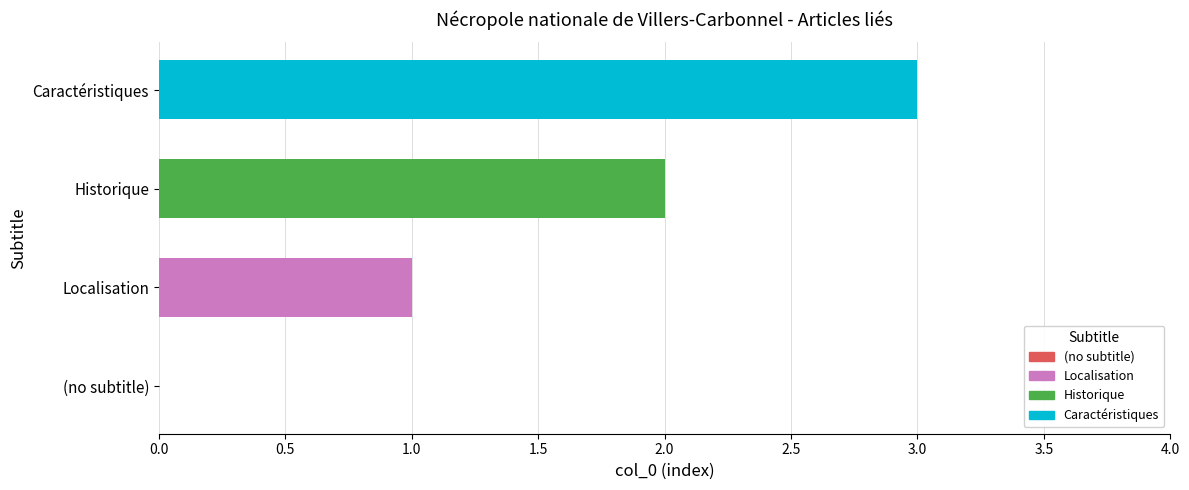

What is the maximum value shown in the chart?

3